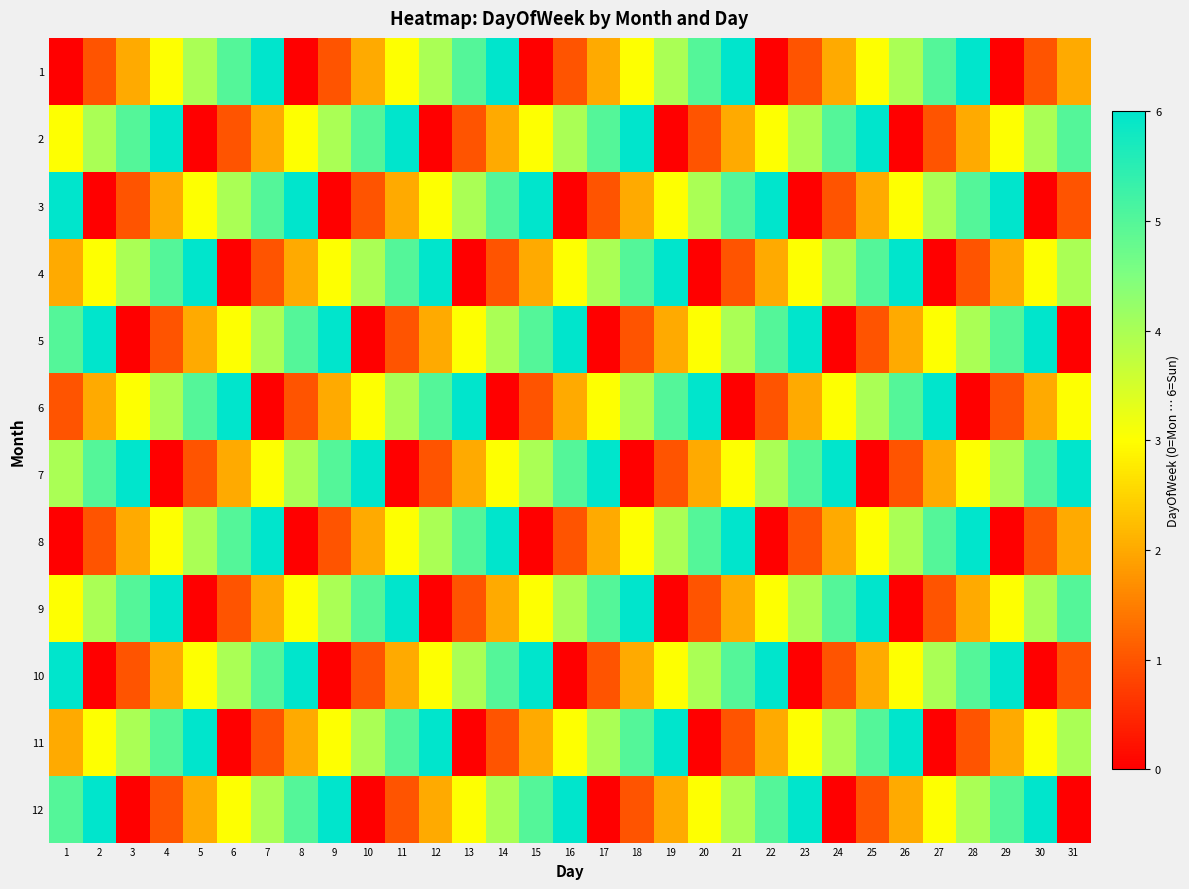

Reading left to right, list all the values displayed in this chart.

1: 1=0	2=1	3=2	4=3	5=4	6=5	7=6	8=0	9=1	10=2	11=3	12=4	13=5	14=6	15=0	16=1	17=2	18=3	19=4	20=5	21=6	22=0	23=1	24=2	25=3	26=4	27=5	28=6	29=0	30=1	31=2
2: 1=3	2=4	3=5	4=6	5=0	6=1	7=2	8=3	9=4	10=5	11=6	12=0	13=1	14=2	15=3	16=4	17=5	18=6	19=0	20=1	21=2	22=3	23=4	24=5	25=6	26=0	27=1	28=2	29=3	30=4	31=5
3: 1=6	2=0	3=1	4=2	5=3	6=4	7=5	8=6	9=0	10=1	11=2	12=3	13=4	14=5	15=6	16=0	17=1	18=2	19=3	20=4	21=5	22=6	23=0	24=1	25=2	26=3	27=4	28=5	29=6	30=0	31=1
4: 1=2	2=3	3=4	4=5	5=6	6=0	7=1	8=2	9=3	10=4	11=5	12=6	13=0	14=1	15=2	16=3	17=4	18=5	19=6	20=0	21=1	22=2	23=3	24=4	25=5	26=6	27=0	28=1	29=2	30=3	31=4
5: 1=5	2=6	3=0	4=1	5=2	6=3	7=4	8=5	9=6	10=0	11=1	12=2	13=3	14=4	15=5	16=6	17=0	18=1	19=2	20=3	21=4	22=5	23=6	24=0	25=1	26=2	27=3	28=4	29=5	30=6	31=0
6: 1=1	2=2	3=3	4=4	5=5	6=6	7=0	8=1	9=2	10=3	11=4	12=5	13=6	14=0	15=1	16=2	17=3	18=4	19=5	20=6	21=0	22=1	23=2	24=3	25=4	26=5	27=6	28=0	29=1	30=2	31=3
7: 1=4	2=5	3=6	4=0	5=1	6=2	7=3	8=4	9=5	10=6	11=0	12=1	13=2	14=3	15=4	16=5	17=6	18=0	19=1	20=2	21=3	22=4	23=5	24=6	25=0	26=1	27=2	28=3	29=4	30=5	31=6
8: 1=0	2=1	3=2	4=3	5=4	6=5	7=6	8=0	9=1	10=2	11=3	12=4	13=5	14=6	15=0	16=1	17=2	18=3	19=4	20=5	21=6	22=0	23=1	24=2	25=3	26=4	27=5	28=6	29=0	30=1	31=2
9: 1=3	2=4	3=5	4=6	5=0	6=1	7=2	8=3	9=4	10=5	11=6	12=0	13=1	14=2	15=3	16=4	17=5	18=6	19=0	20=1	21=2	22=3	23=4	24=5	25=6	26=0	27=1	28=2	29=3	30=4	31=5
10: 1=6	2=0	3=1	4=2	5=3	6=4	7=5	8=6	9=0	10=1	11=2	12=3	13=4	14=5	15=6	16=0	17=1	18=2	19=3	20=4	21=5	22=6	23=0	24=1	25=2	26=3	27=4	28=5	29=6	30=0	31=1
11: 1=2	2=3	3=4	4=5	5=6	6=0	7=1	8=2	9=3	10=4	11=5	12=6	13=0	14=1	15=2	16=3	17=4	18=5	19=6	20=0	21=1	22=2	23=3	24=4	25=5	26=6	27=0	28=1	29=2	30=3	31=4
12: 1=5	2=6	3=0	4=1	5=2	6=3	7=4	8=5	9=6	10=0	11=1	12=2	13=3	14=4	15=5	16=6	17=0	18=1	19=2	20=3	21=4	22=5	23=6	24=0	25=1	26=2	27=3	28=4	29=5	30=6	31=0